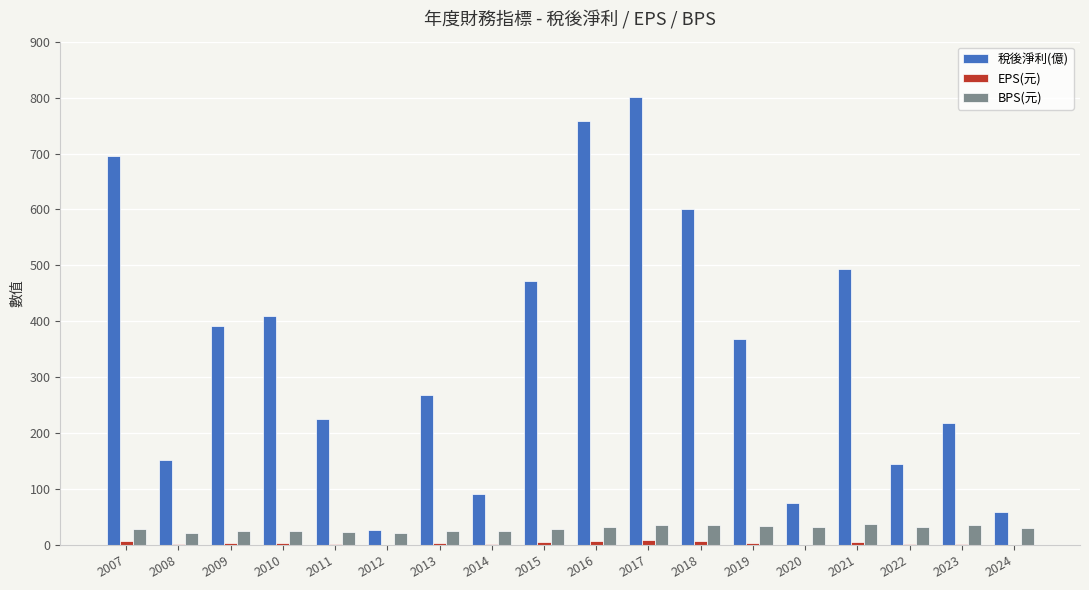

What is the maximum value for 稅後淨利(億)?

802.0